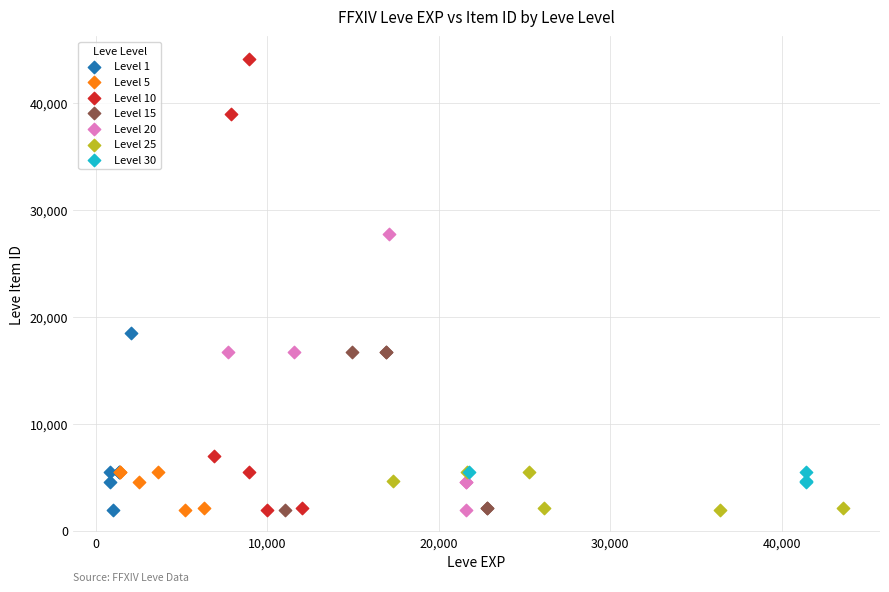

Which series reaches the maximum Y coordinate?

Level 10